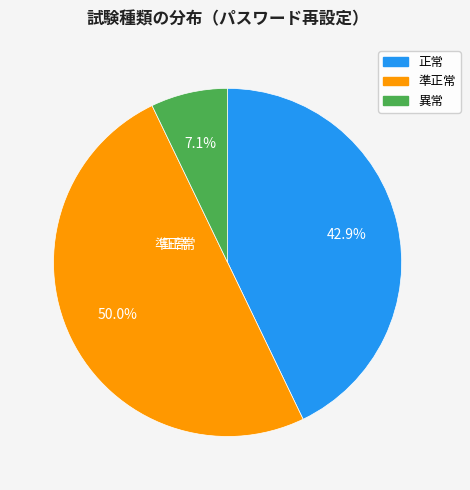

To the nearest percent, what portion does 正常 represent?

43%